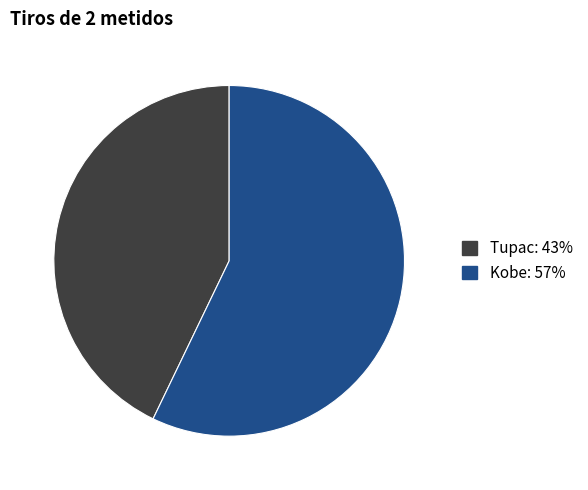

Do Kobe and Tupac together represent more than half of the pie?

Yes